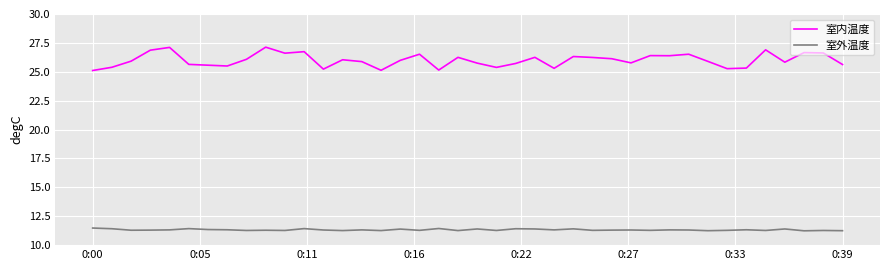

List the series in order of their peak value, highest first.

室内温度, 室外温度